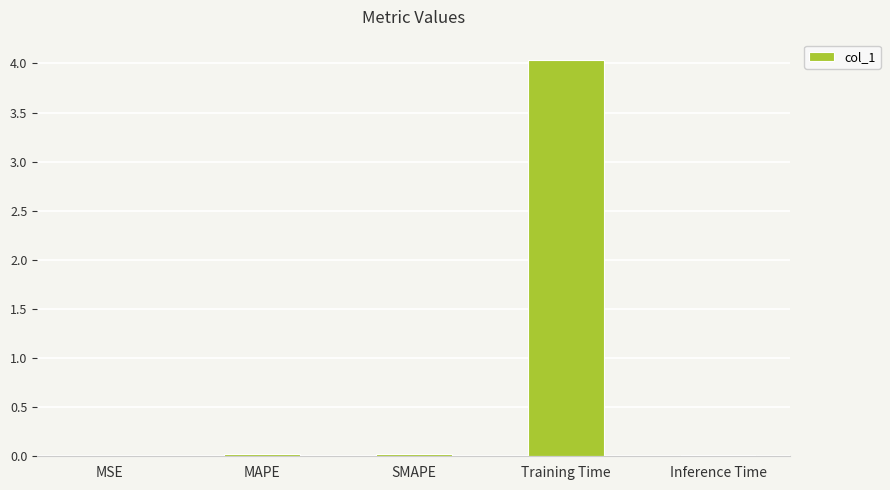

The chart shows a value of 1.0 at Training Time. True or false?

False